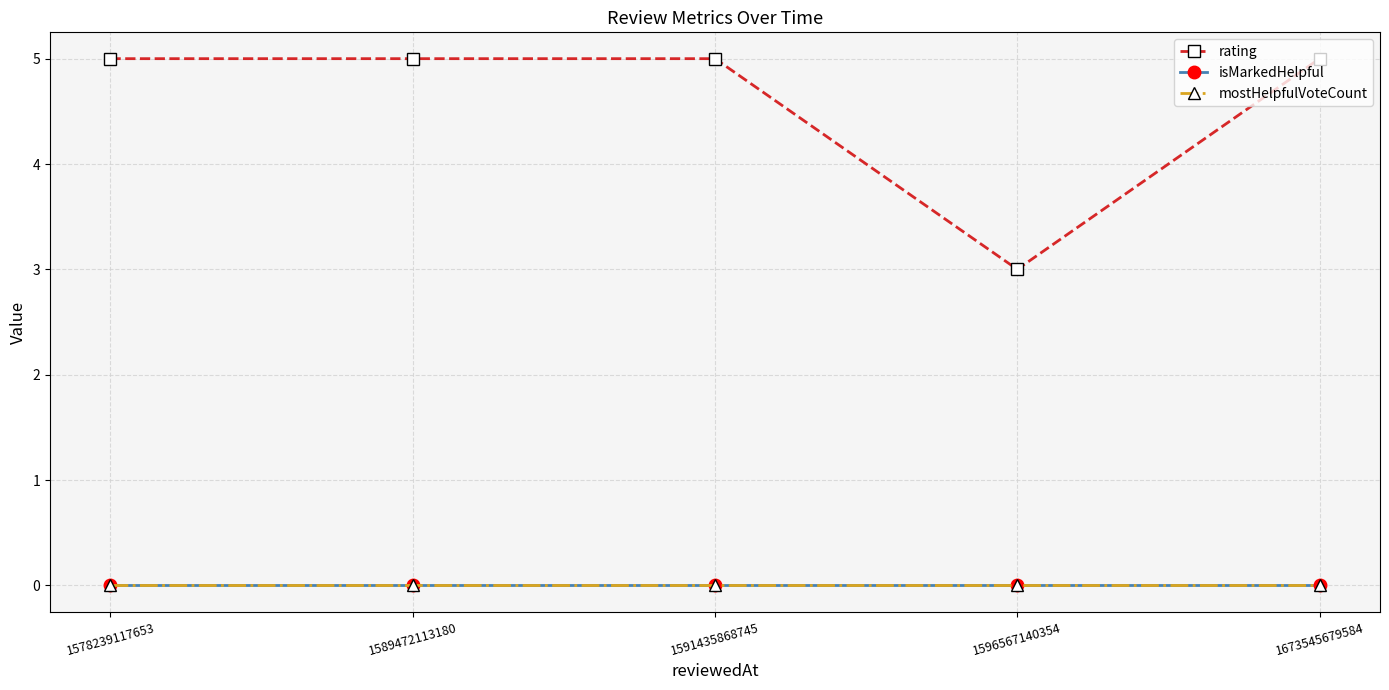

Is this an area chart (filled region under the line)?

No